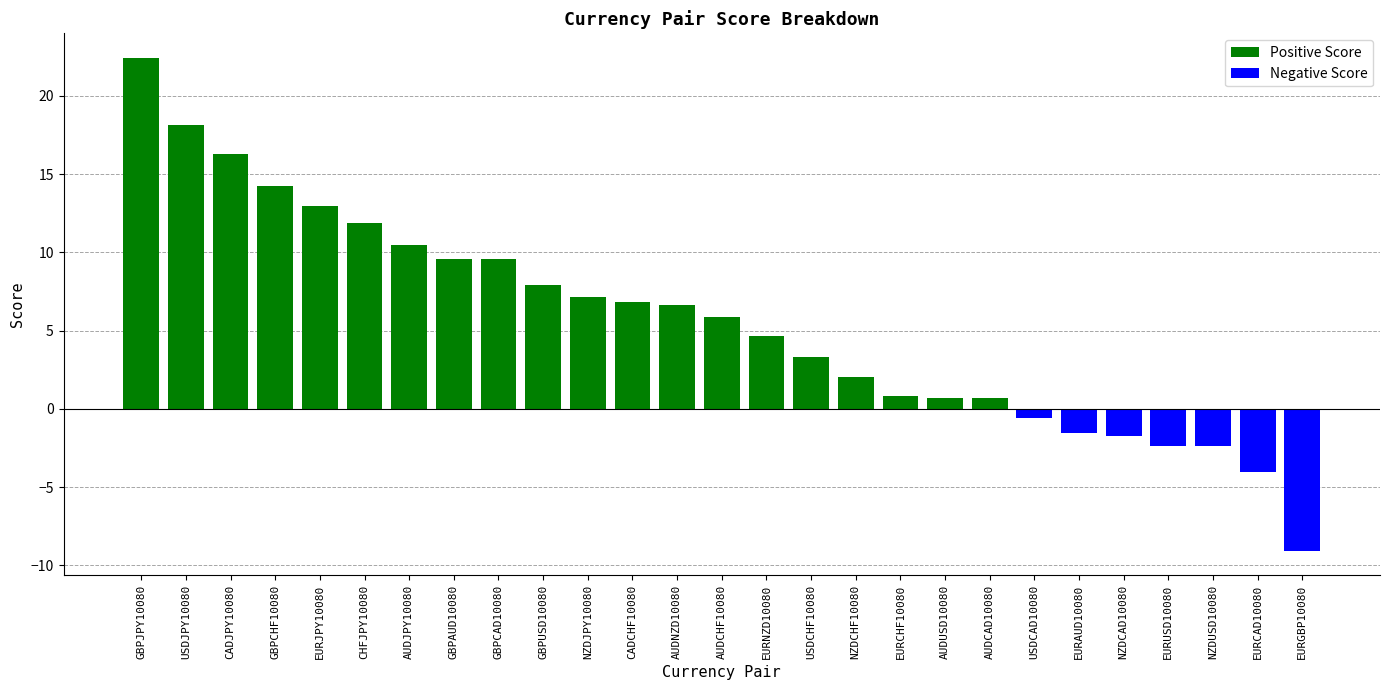

The value of Negative Score at USDCHF10080 is 0.0. True or false?

True